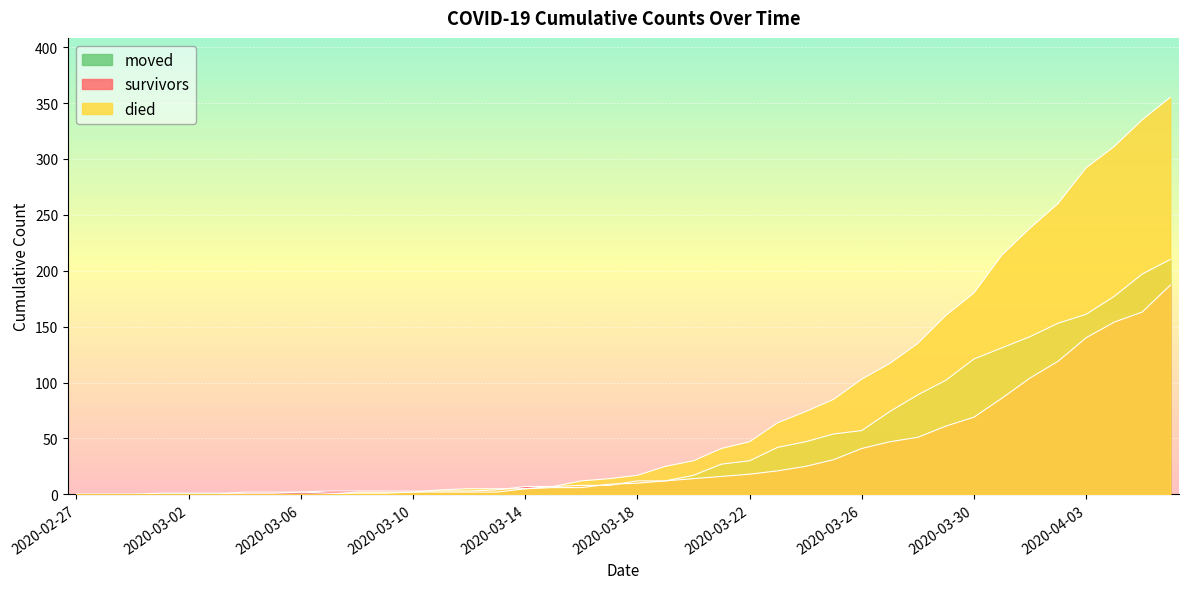

What is the sum of all survivors values?

1429